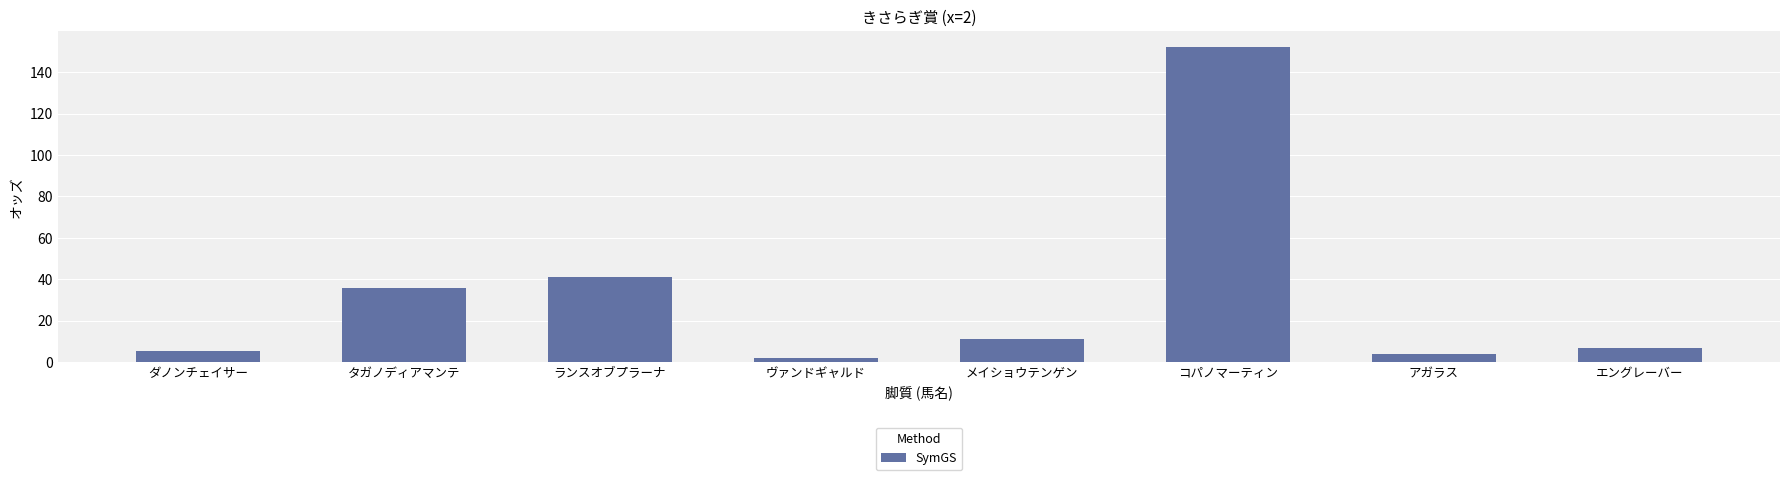

Where is the data nearest to the value 77?

ランスオブプラーナ